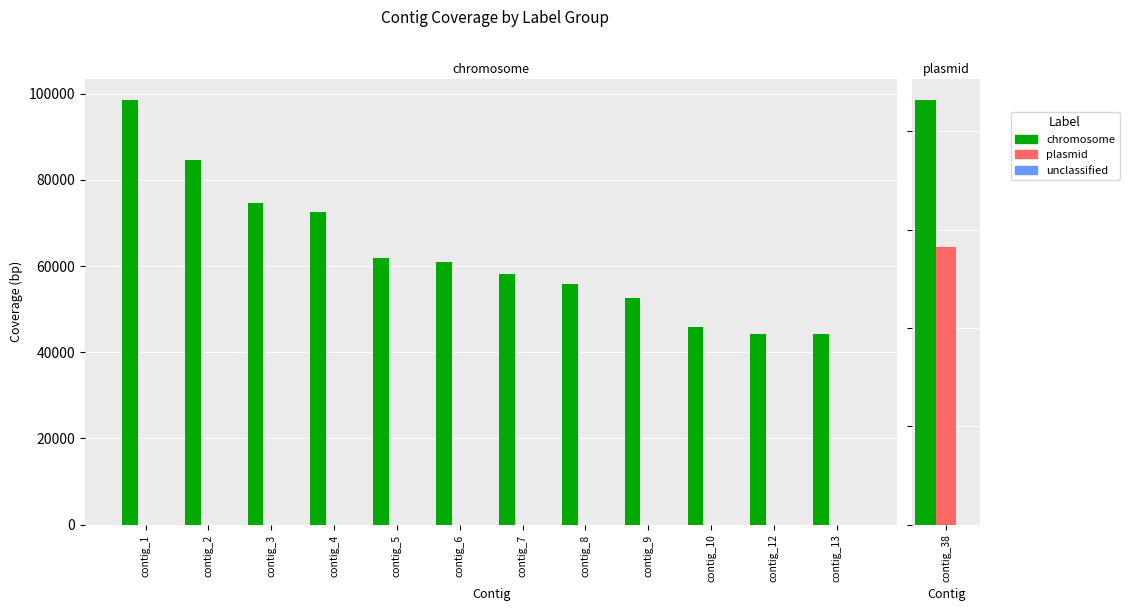

How many groups of bars are there?

12